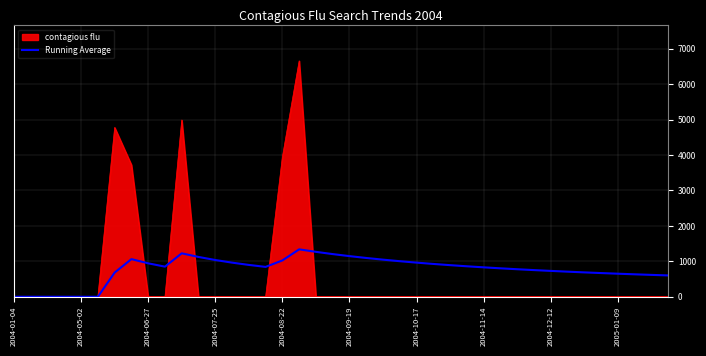

List the series in order of their peak value, lowest first.

Running Average, contagious flu